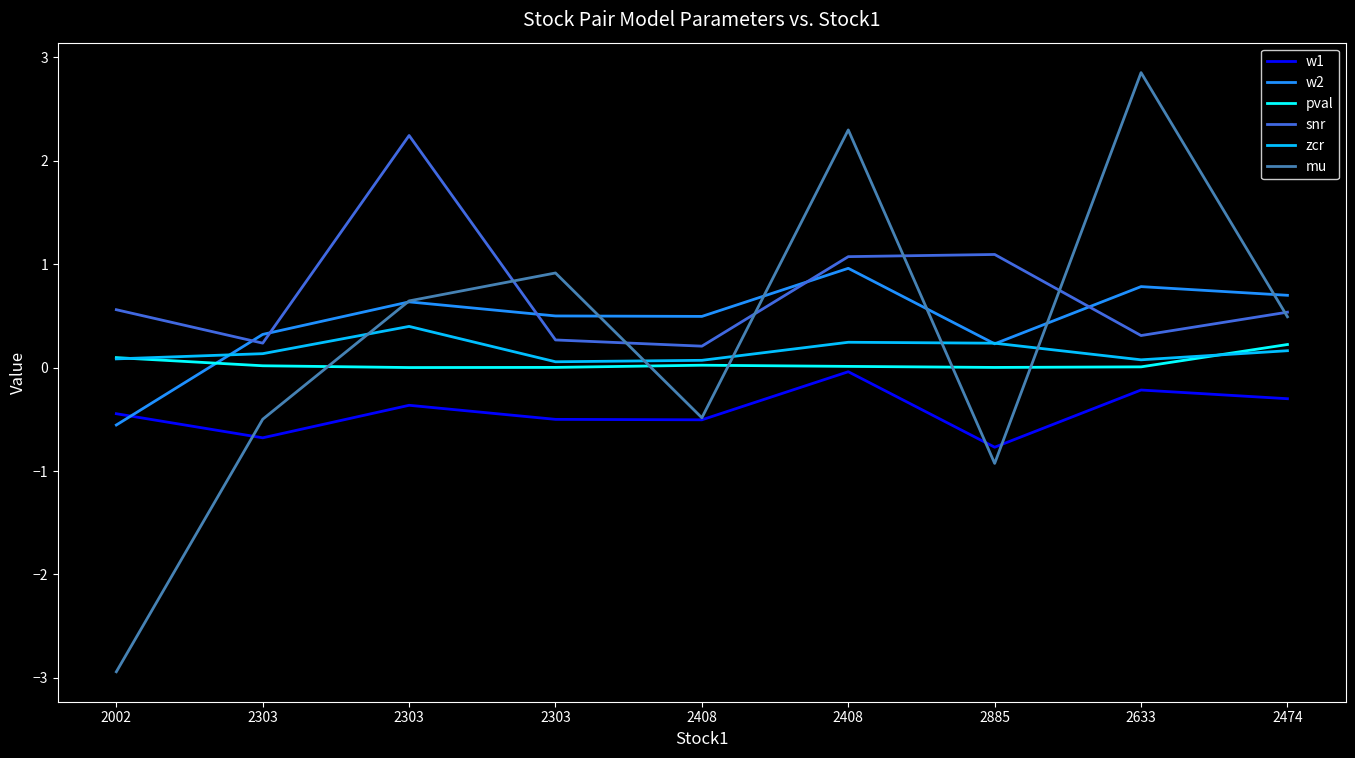

What is the difference between the highest and lowest values at 2408?

1.0